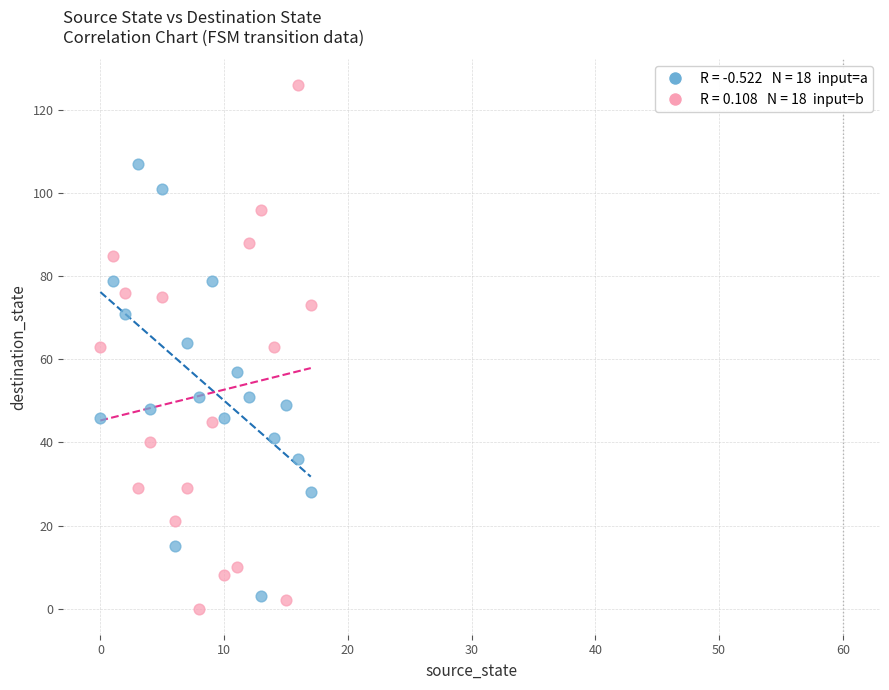

Across all data points, what is the range of Y values (max minus min)?

126